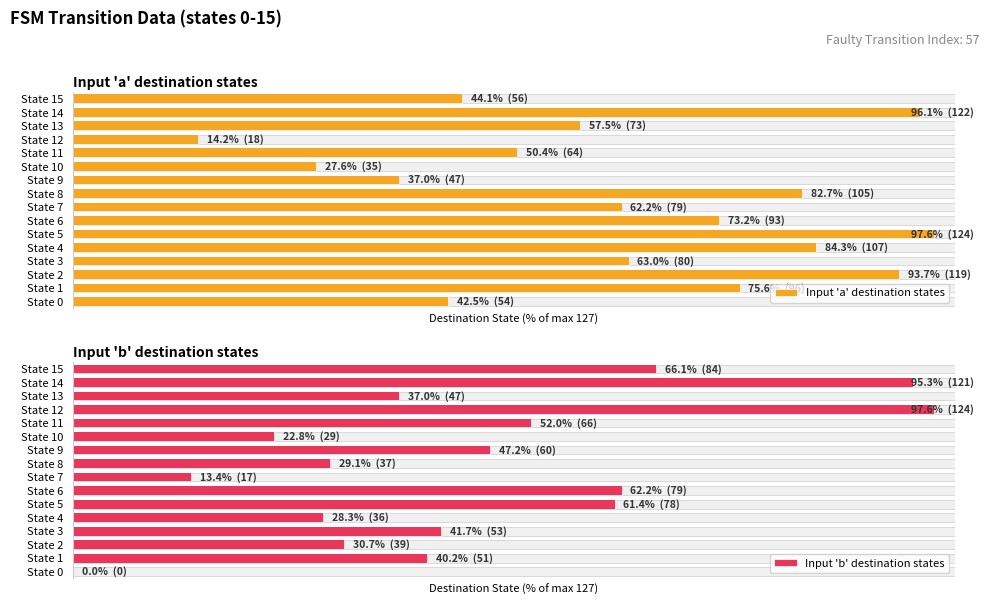

What is the sum of all Input 'b' destination states values?

725.2